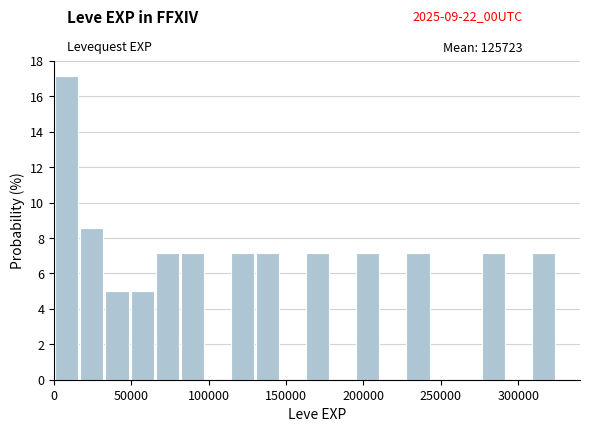

Read against the x-axis, roughly where is the centre of the tallest bar?

10000